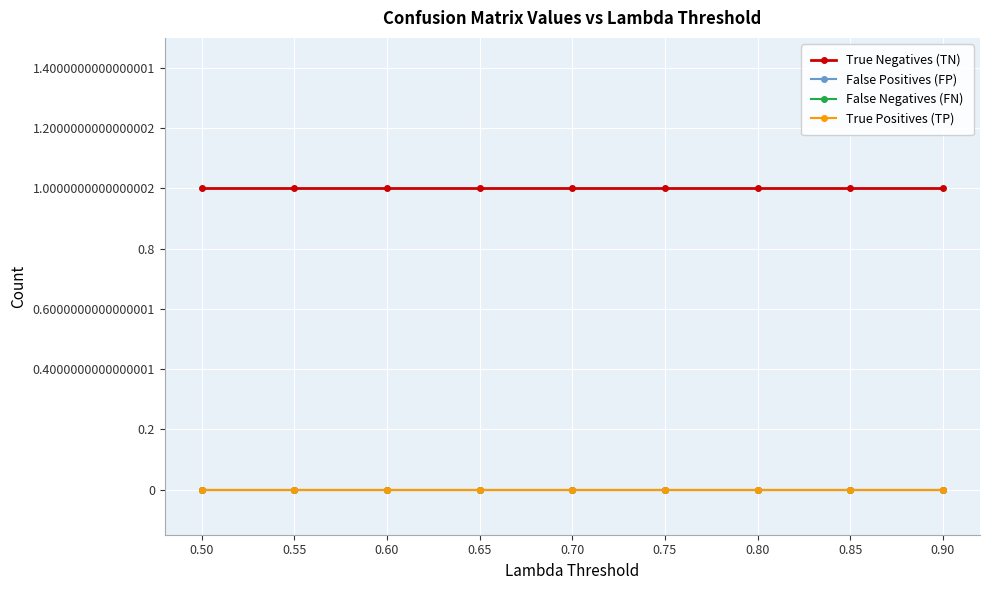

At how many categories does at least one series exceed 0?

9